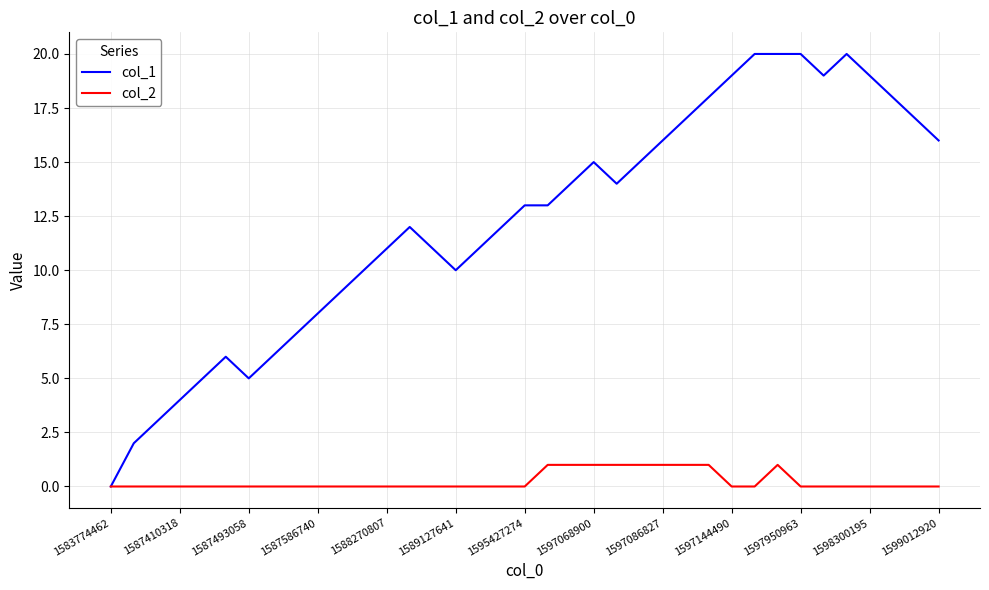

List the series in order of their peak value, highest first.

col_1, col_2